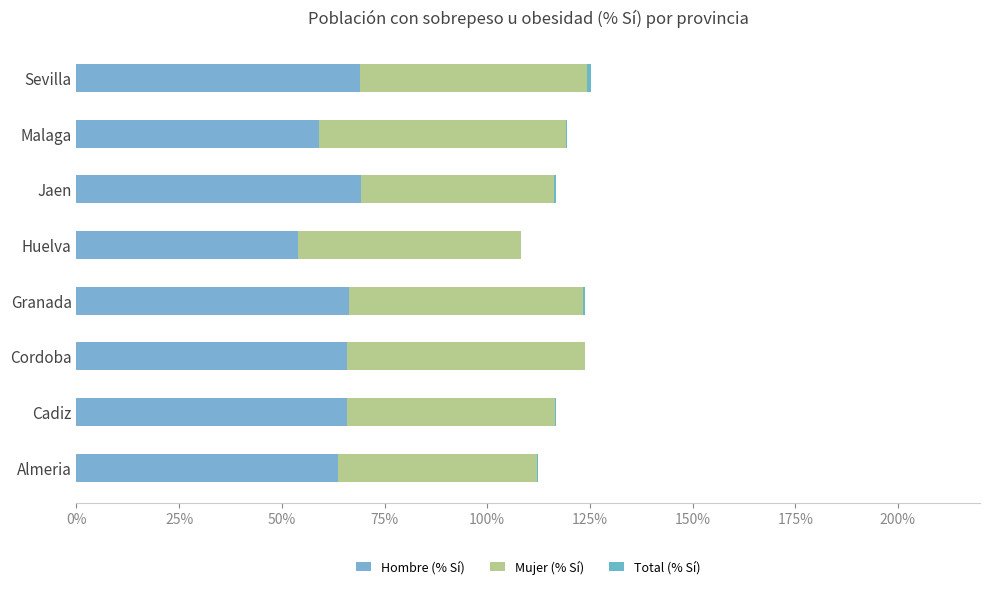

At Malaga, list the series in order from smallest to largest.

Total (% Sí), Hombre (% Sí), Mujer (% Sí)